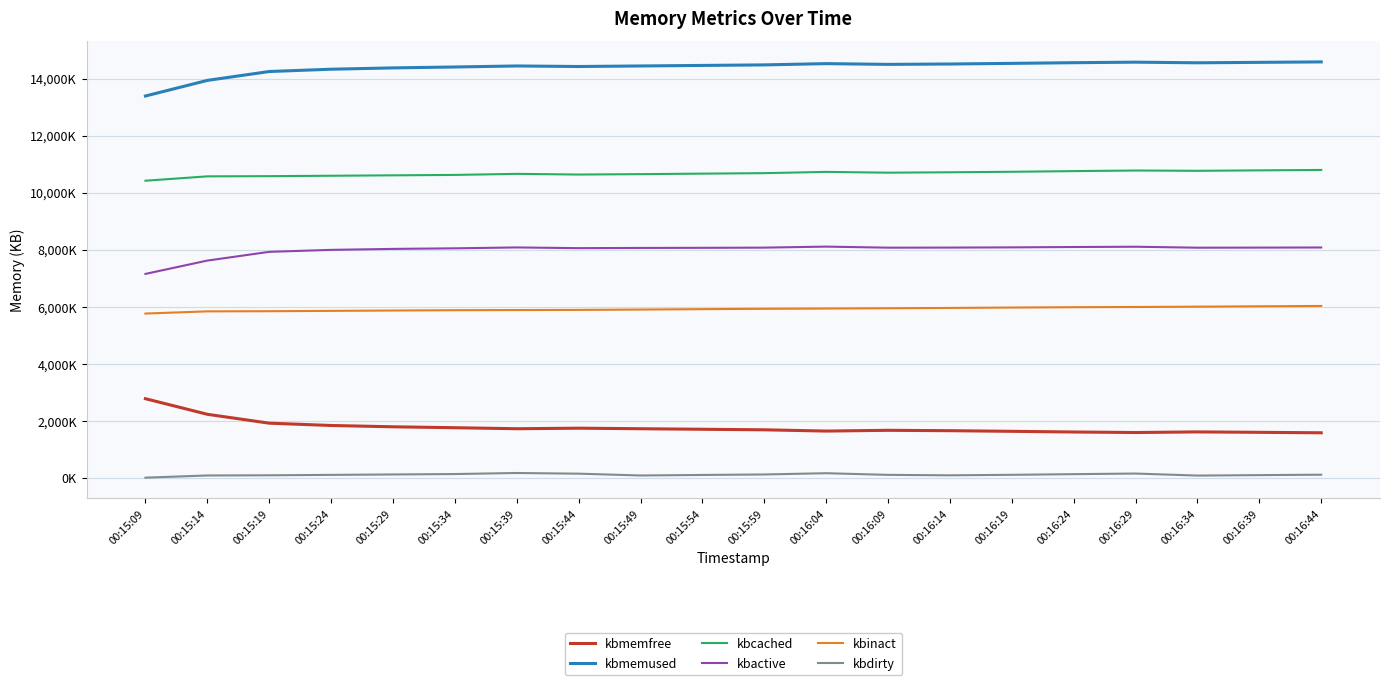

The kbmemfree series shows 1911744 at 00:15:19. True or false?

True